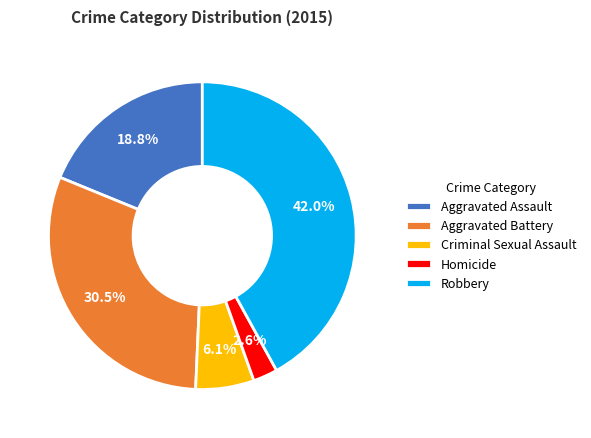

Which category has the smallest portion of the pie?

Homicide